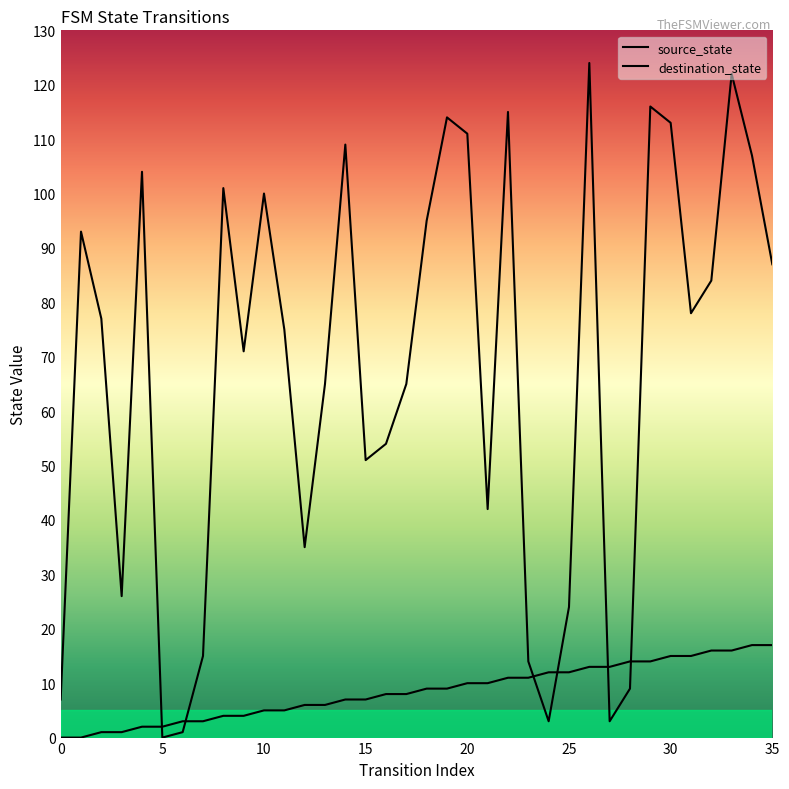

How many interior local peaks does the destination_state series have?

10